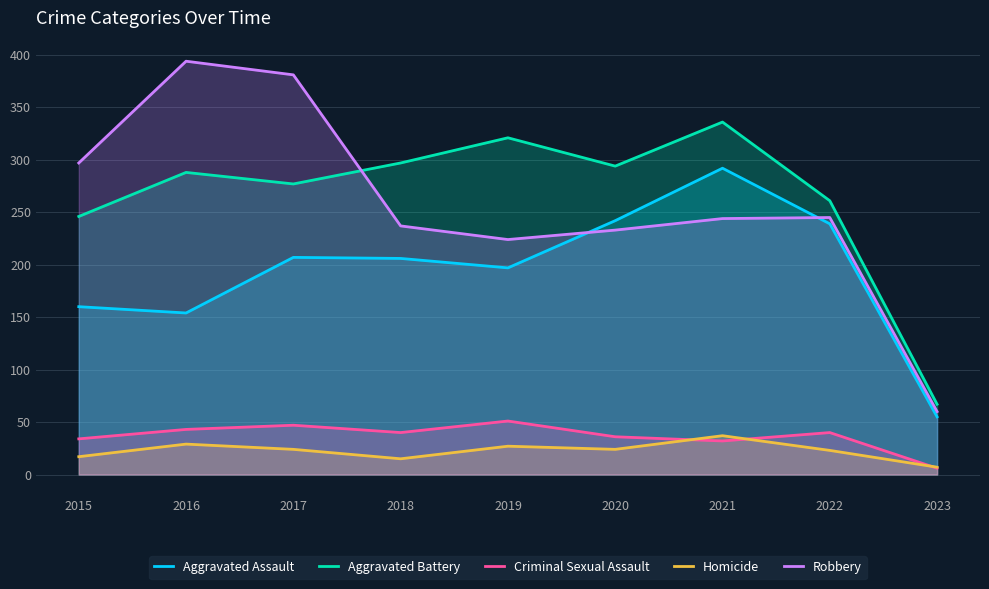

Between which two adjacent categories do Robbery and Aggravated Battery first intersect?

2017 and 2018